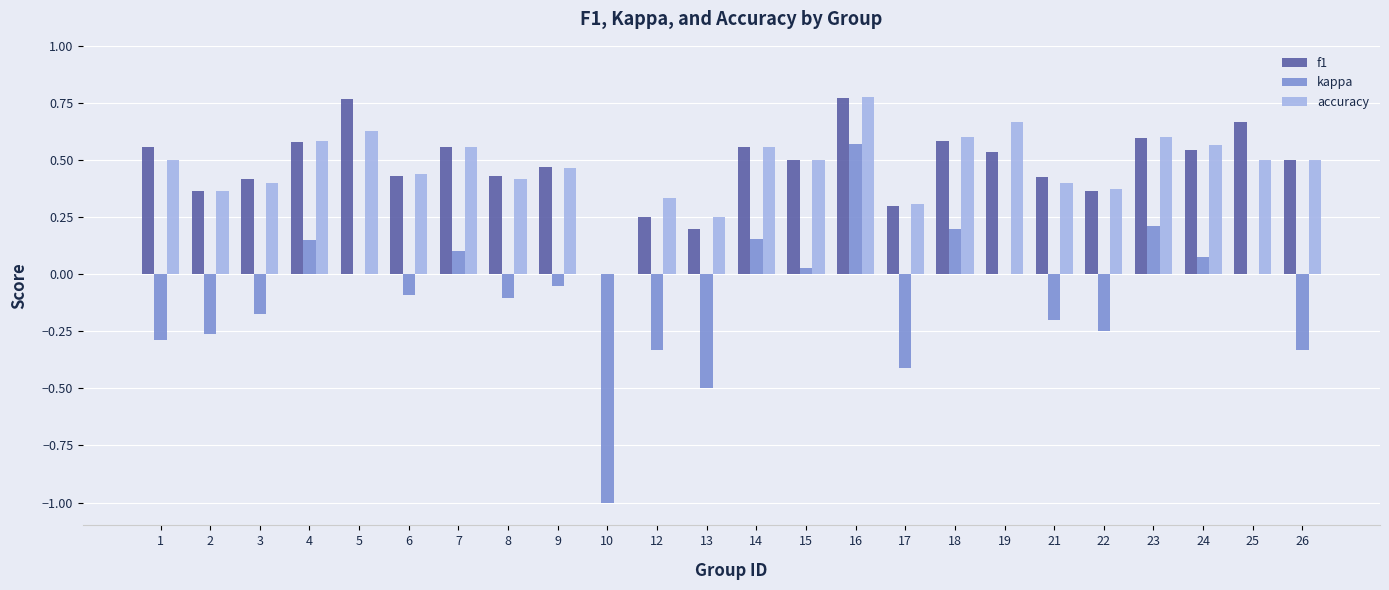

What is the sum of the kappa values at 9 and 13?

-0.6